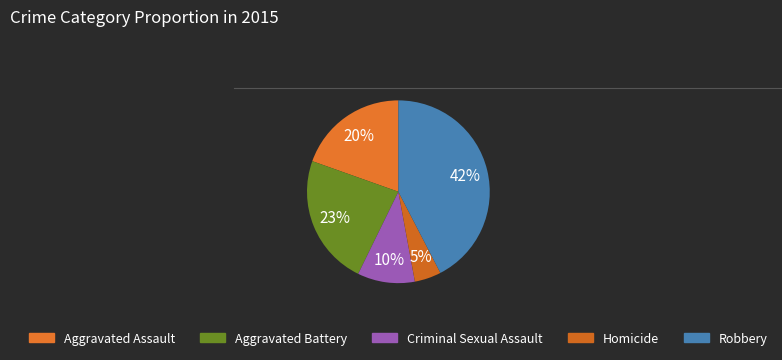

How many segments does this pie chart have?

5